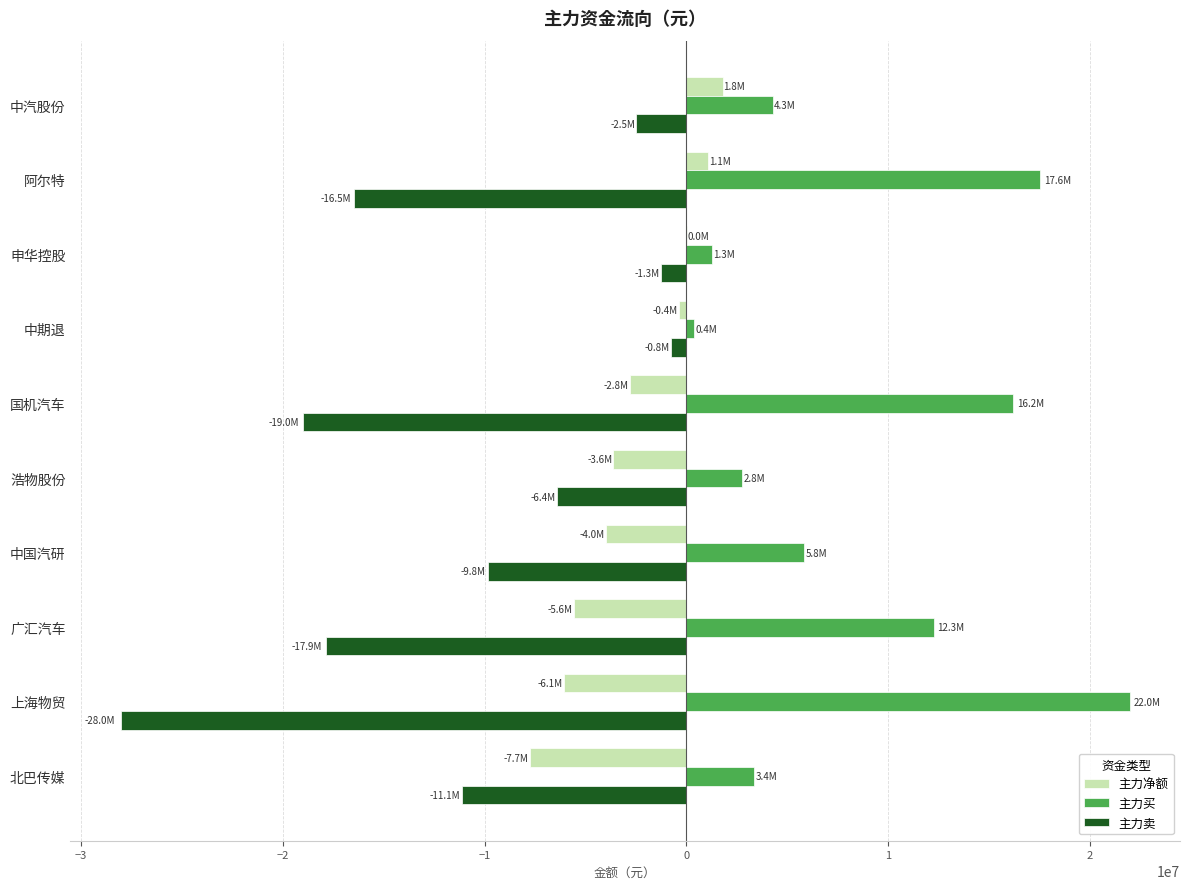

Between 中期退 and 上海物贸, which series saw the biggest shift?

主力卖